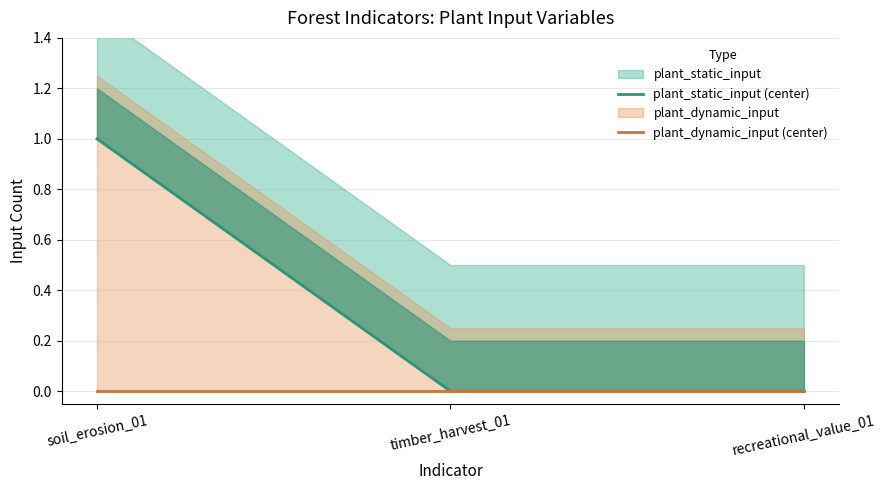

Reading left to right, transcribe all the data shown in this chart.

plant_static_input (center): 1	0	0
plant_dynamic_input (center): 0	0	0